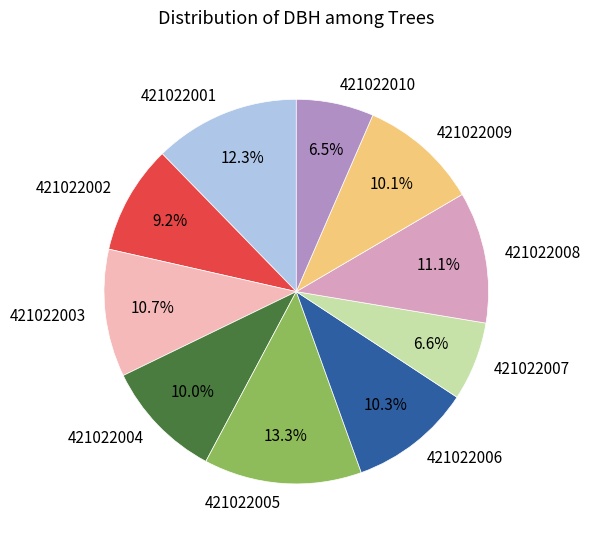

To the nearest percent, what is the difference between the largest and smallest slice percentages?

7%